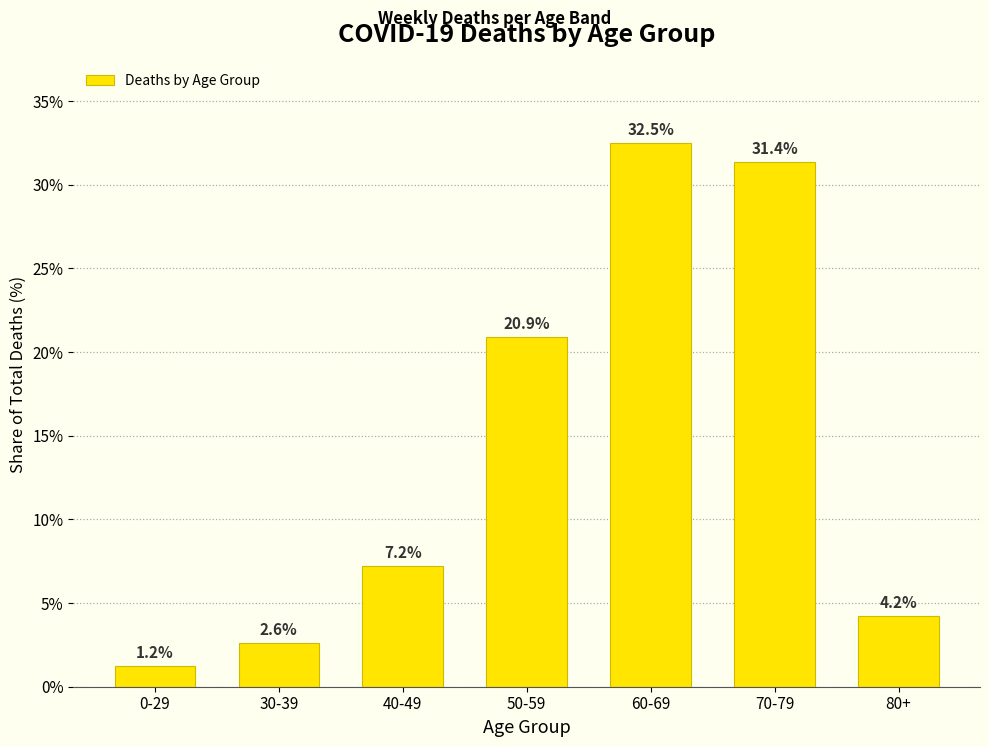

Reading left to right, transcribe all the data shown in this chart.

0-29=1.2	30-39=2.6	40-49=7.2	50-59=20.9	60-69=32.5	70-79=31.4	80+=4.2